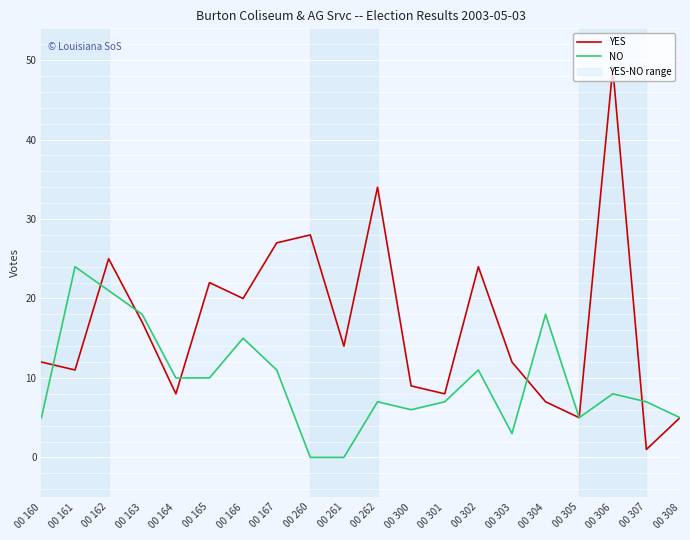

Is this an area chart (filled region under the line)?

No